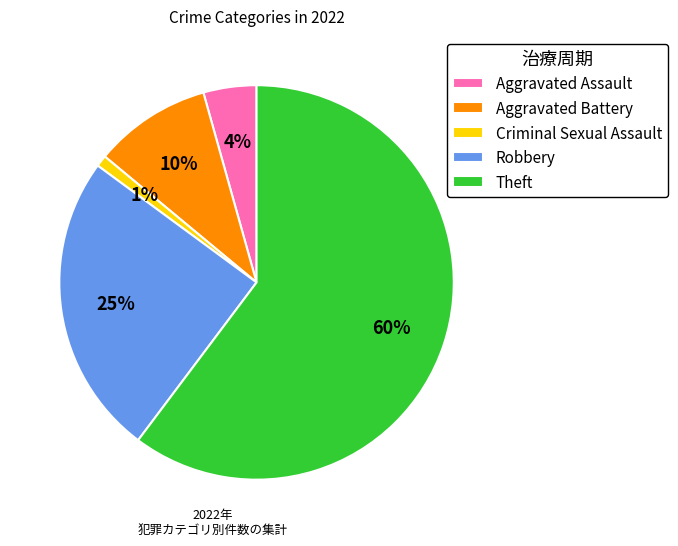

True or false: Aggravated Battery accounts for 10% of the total.

True